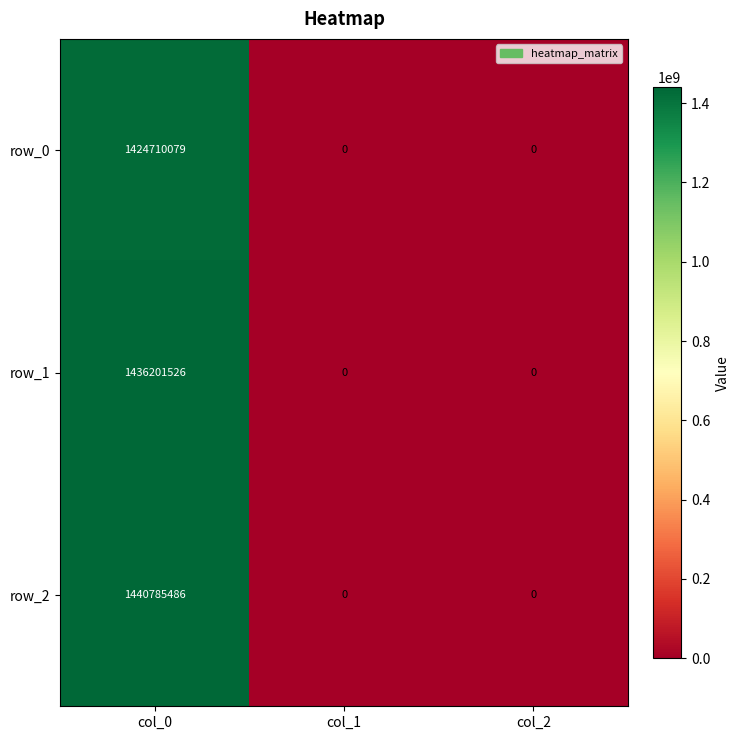

The value of row_2 at col_0 is 1974394080. True or false?

False